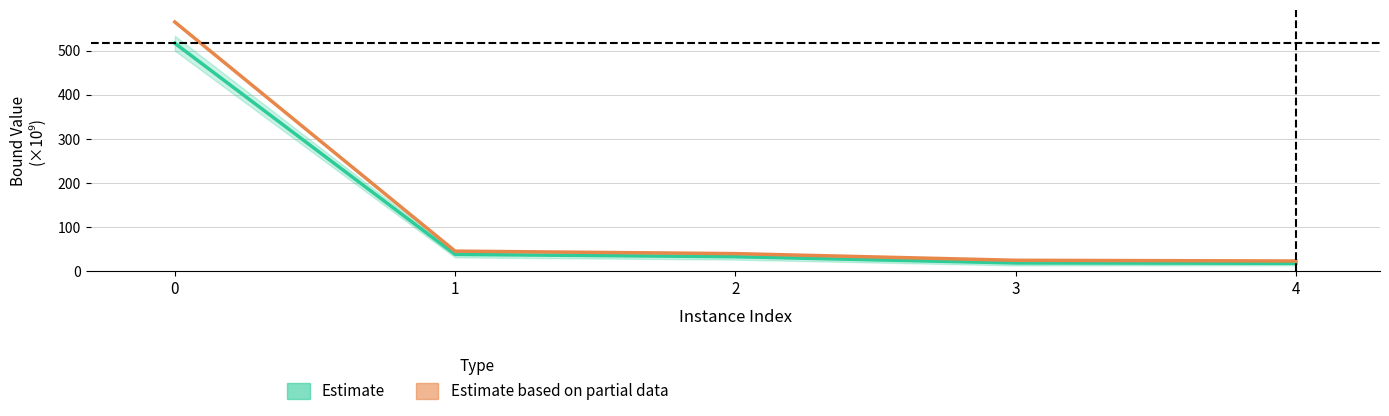

How many lines are shown in the chart?

2